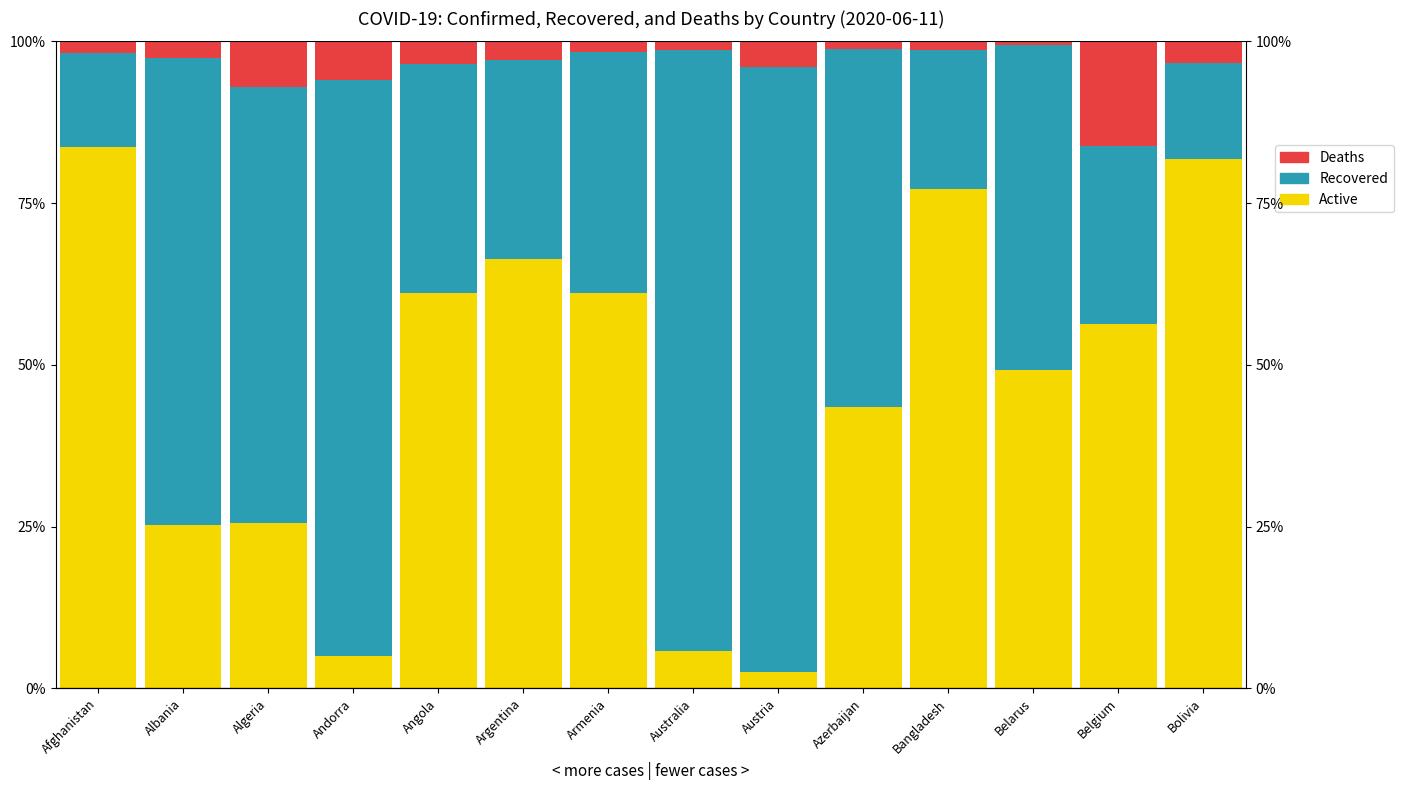

Which has a higher value, Andorra or Bolivia?

Bolivia